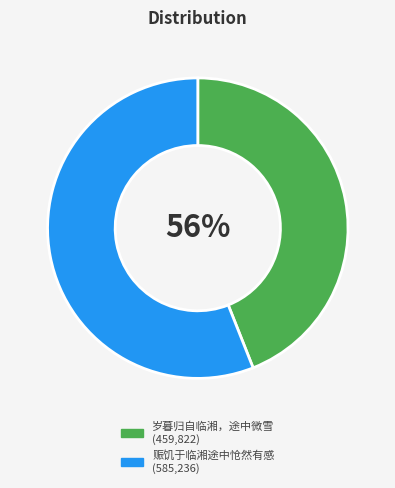

Which category has the smallest portion of the pie?

岁暮归自临湘，途中微雪